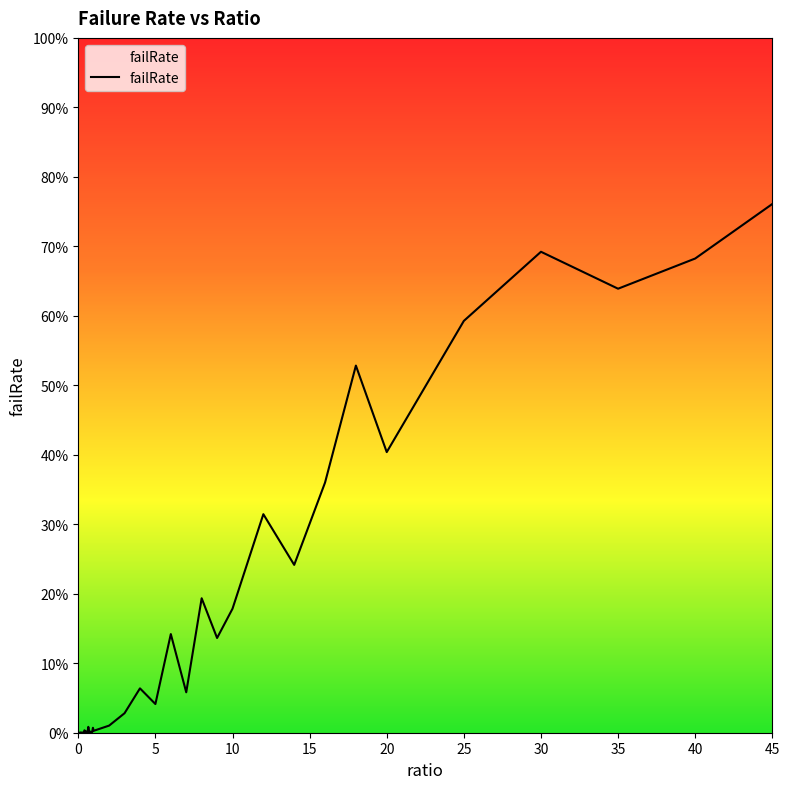

Reading left to right, extract all data points from this chart.

0=0.0	0.05=0.0	0.1=0.0	0.15=0.0	0.2=0.0	0.25=0.0	0.3=0.0	0.35=0.0	0.4=0.0	0.45=0.0	0.5=0.0	0.55=0.0	0.6=0.0	0.65=0.0	0.7=0.0	0.75=0.0	0.8=0.0	0.85=0.0	0.9=0.0	0.95=0.0	1=0.0	2=0.0	3=0.0	4=0.1	5=0.0	6=0.1	7=0.1	8=0.2	9=0.1	10=0.2	12=0.3	14=0.2	16=0.4	18=0.5	20=0.4	25=0.6	30=0.7	35=0.6	40=0.7	45=0.8